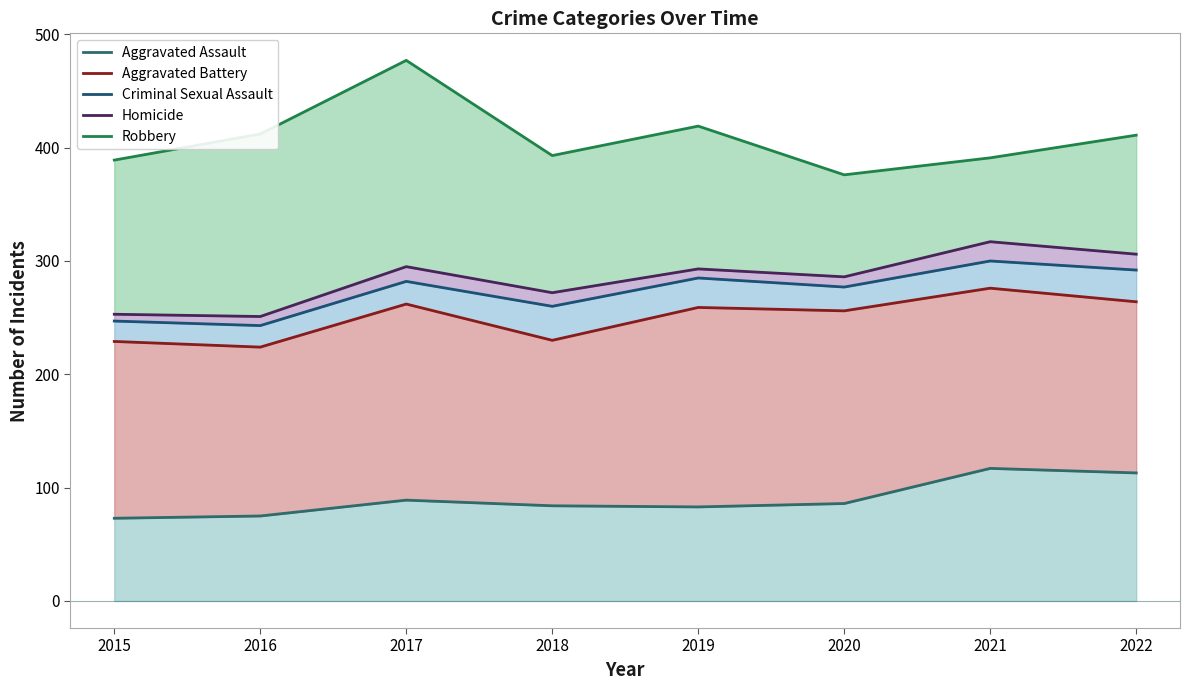

Where does the Aggravated Assault series first go above 86?

2017